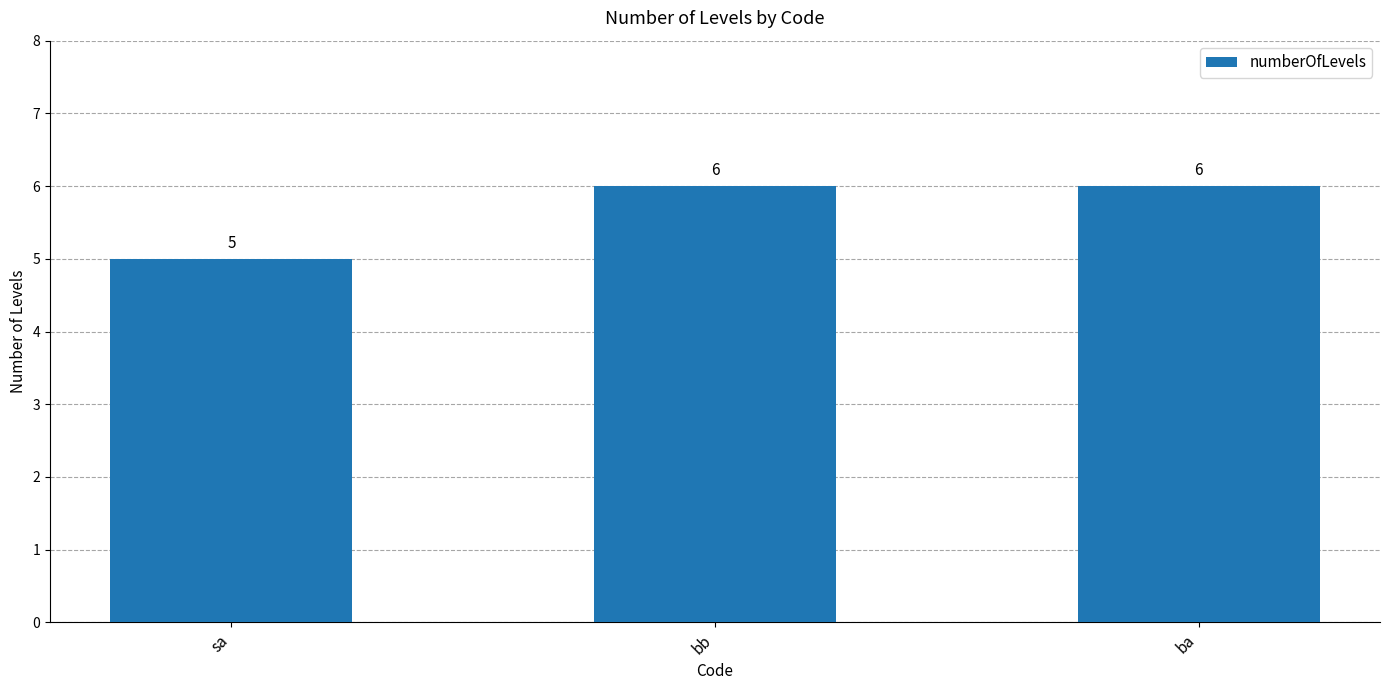

At which label is the value closest to 5?

sa